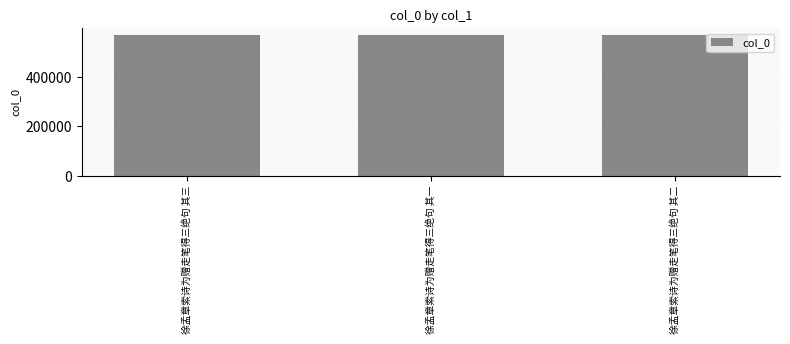

Approximately how many times larger is the value at 徐孟章索诗为赠走笔得三绝句 其二 compared to 徐孟章索诗为赠走笔得三绝句 其三?

1.0